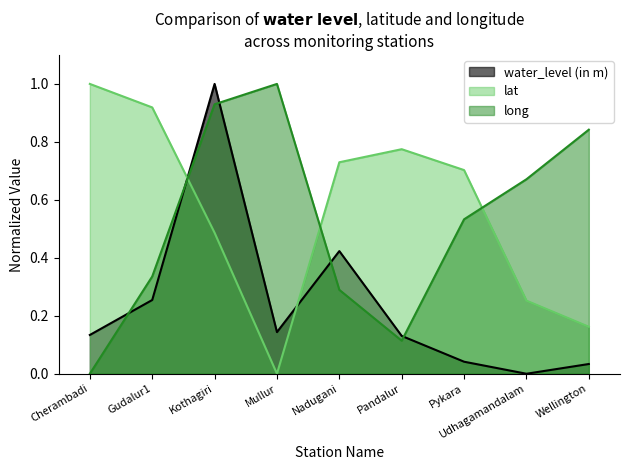

How many intersections are there between water_level (in m) and lat?

2